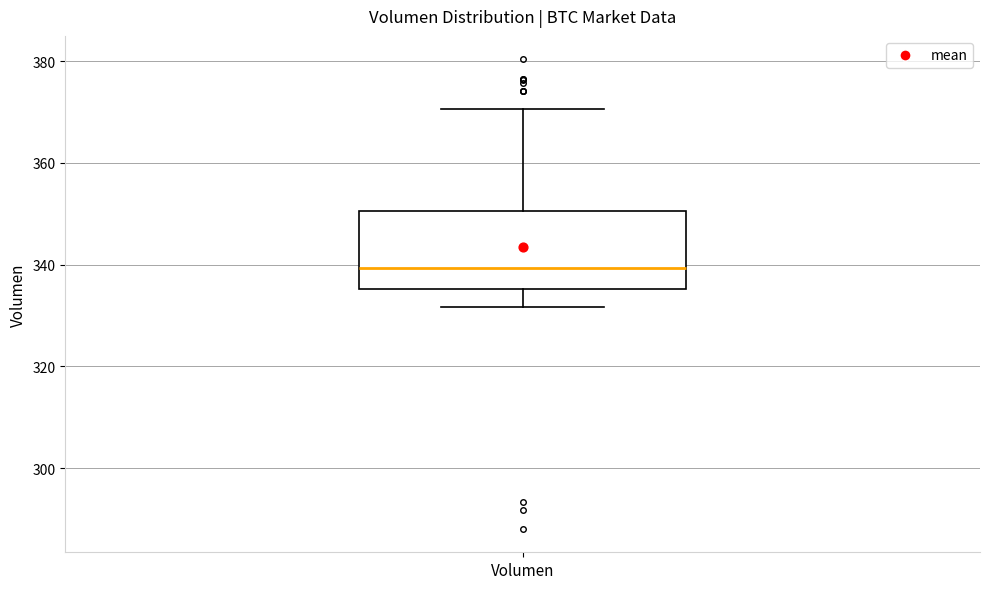

Where is the lower edge of the box for Volumen on the y-axis? The values are not printed on the chart, so give them approximately, as read against the axis.

336